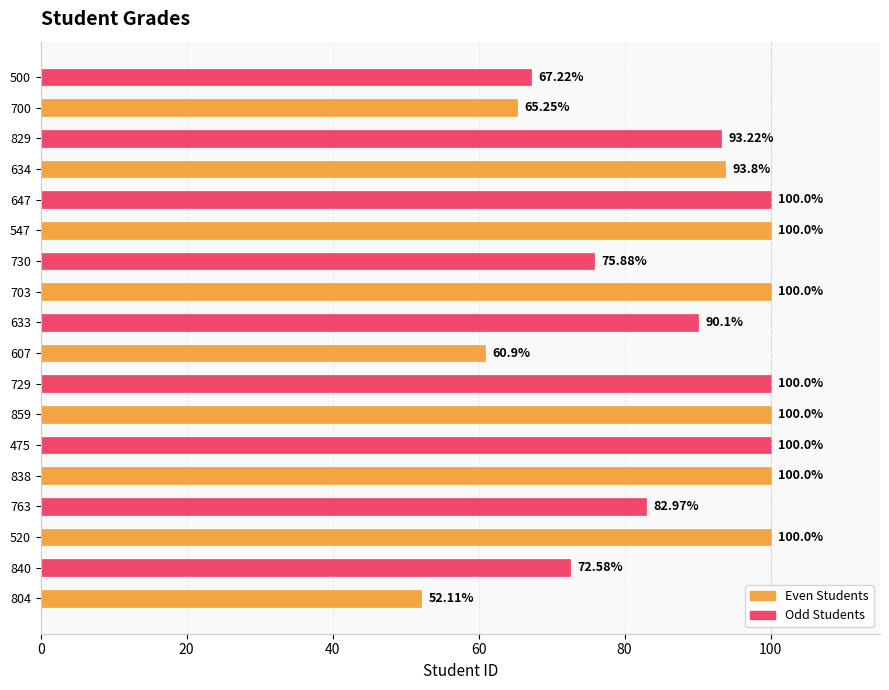

How many bars are there in total?

18